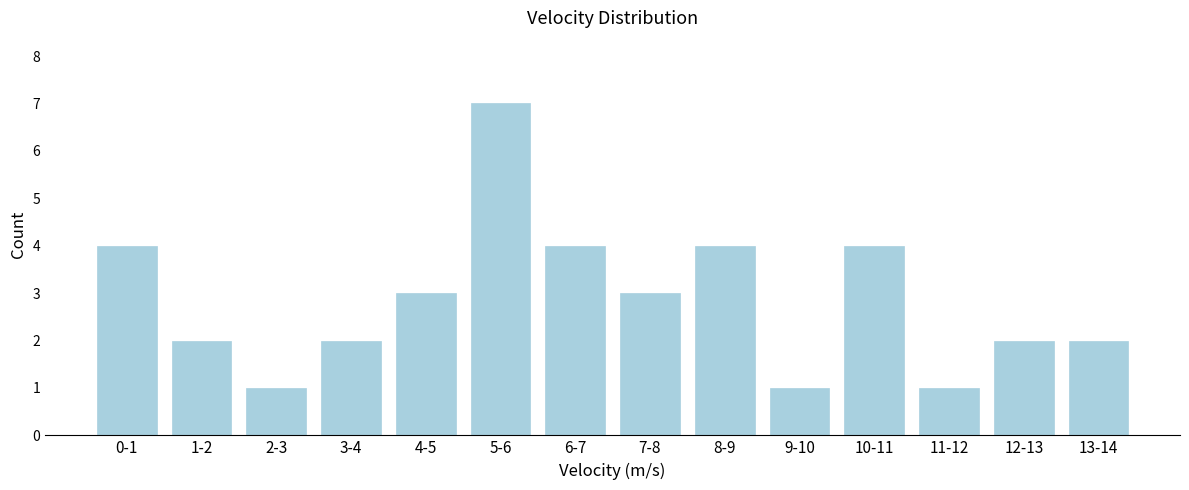

Reading left to right, extract all data points from this chart.

4	2	1	2	3	7	4	3	4	1	4	1	2	2